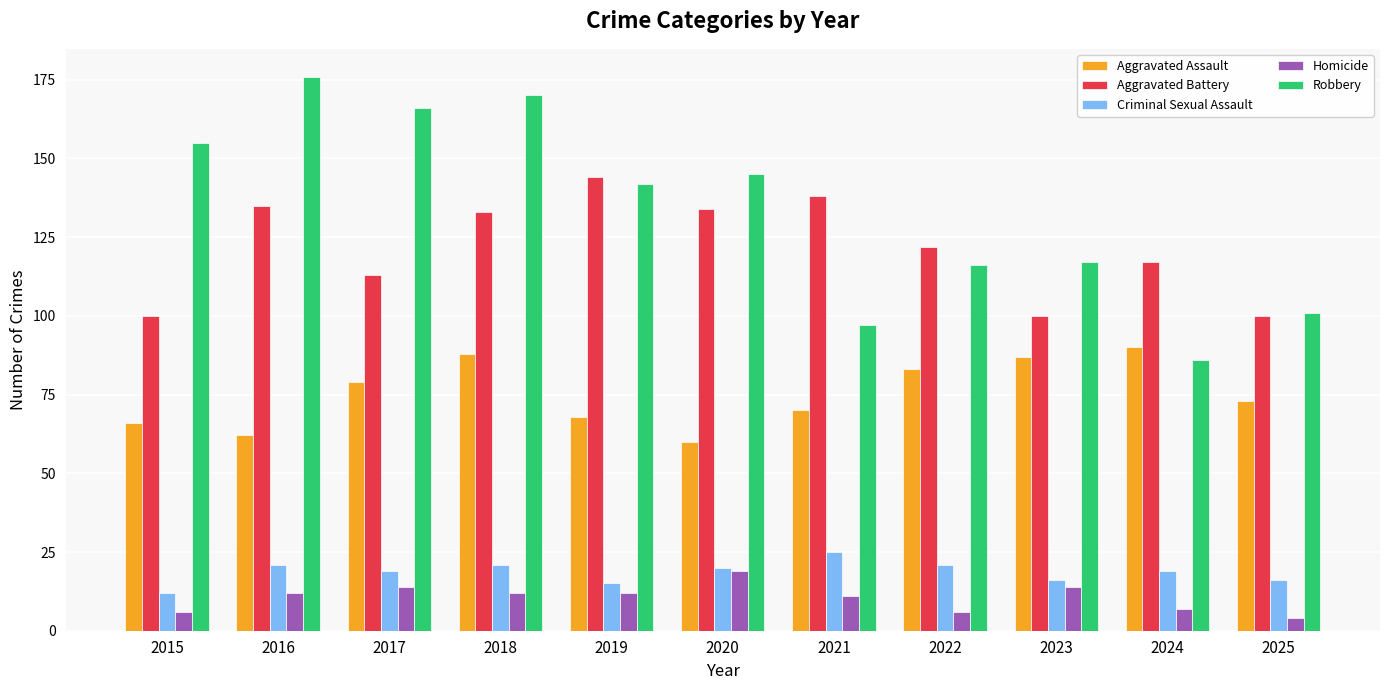

What is the value of the Aggravated Battery bar at the 10th from the left?

117